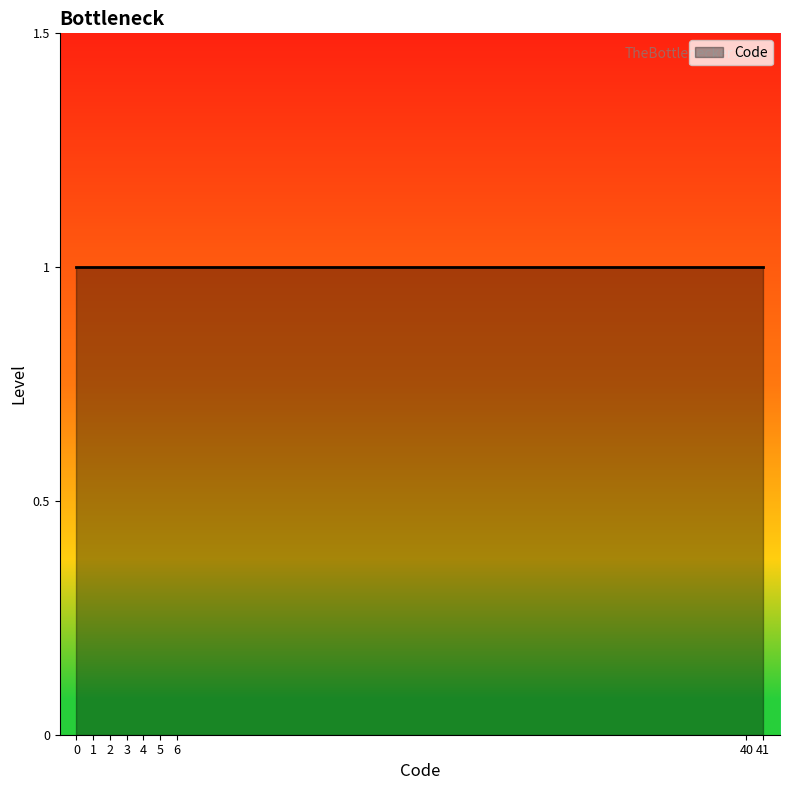

The value at 6 is 9. True or false?

False